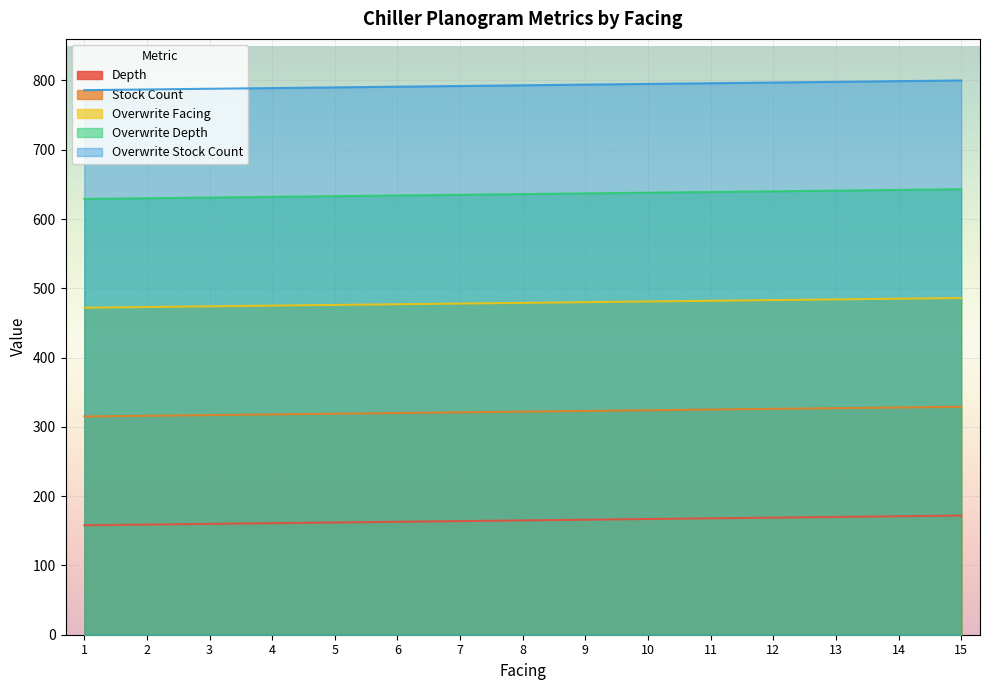

At which label does Overwrite Stock Count reach its minimum?

1